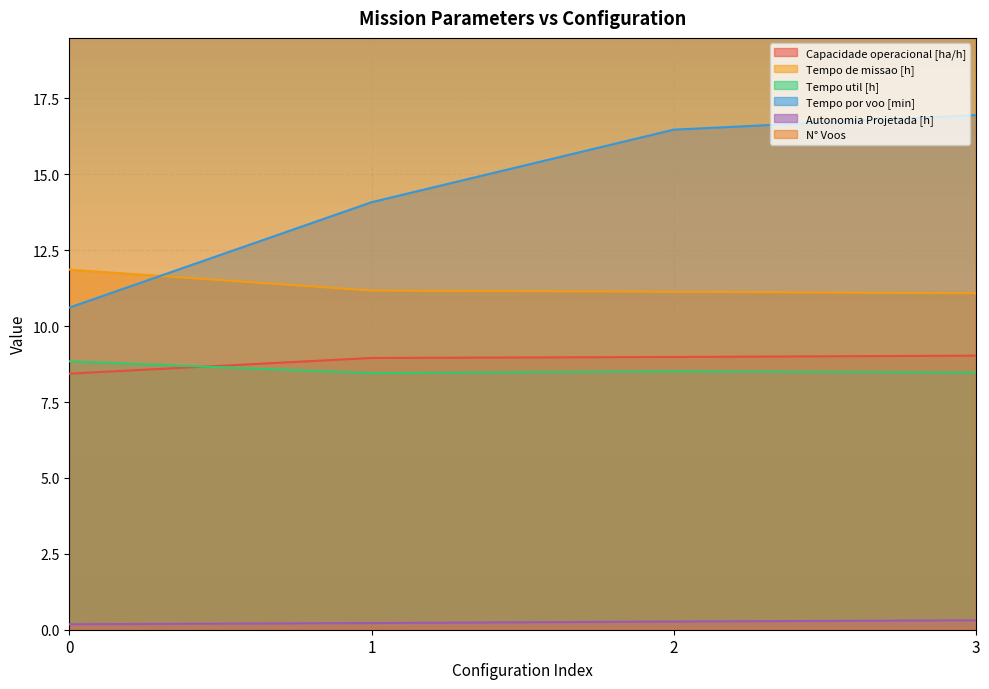

At which category does Tempo util [h] reach its first local valley?

1